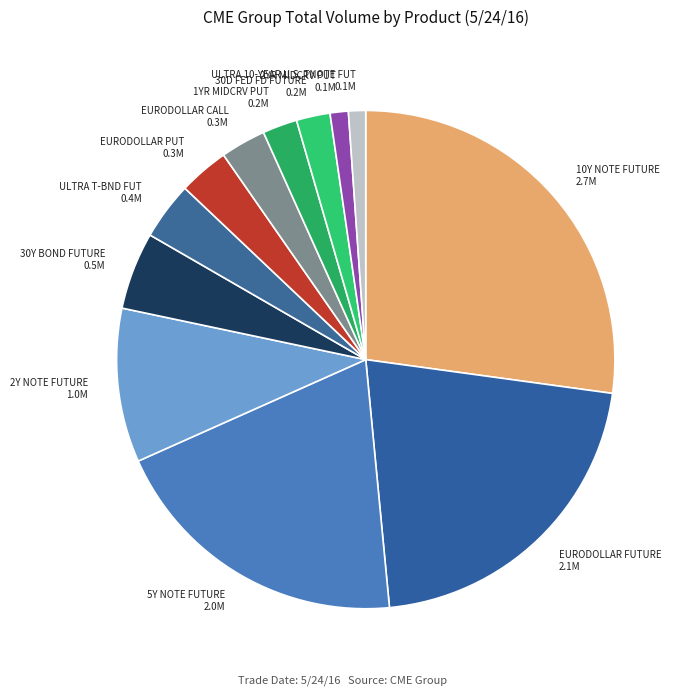

Count the number of slices in the pie.

12